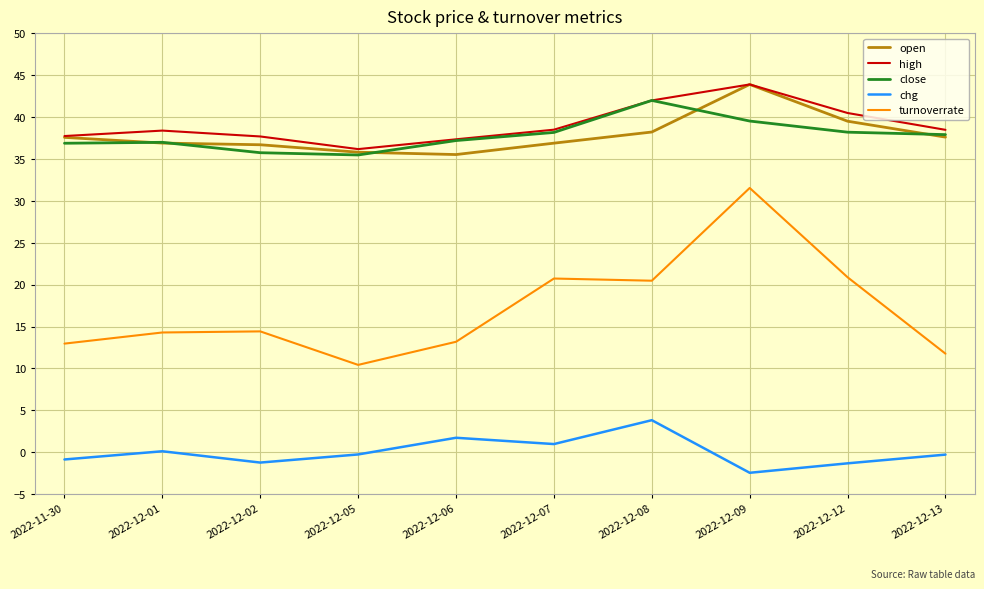

What position from the right is 2022-12-09?

3